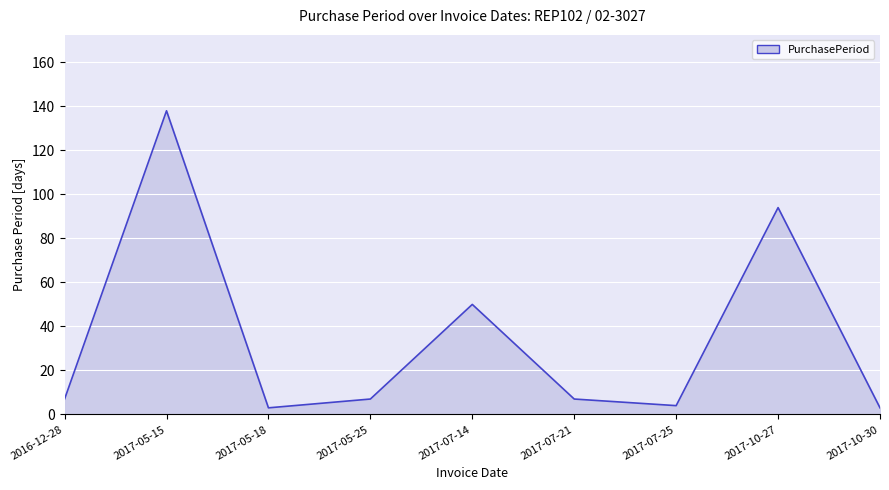

The chart shows a value of 7 at 2017-07-21. True or false?

True